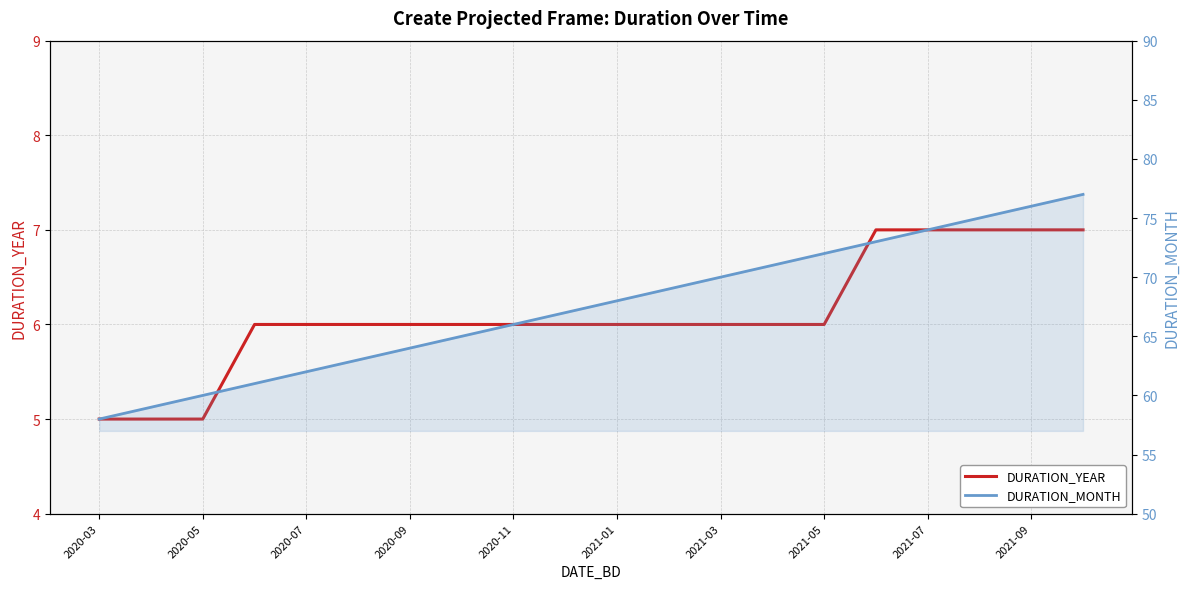

What is the smallest value displayed?

5